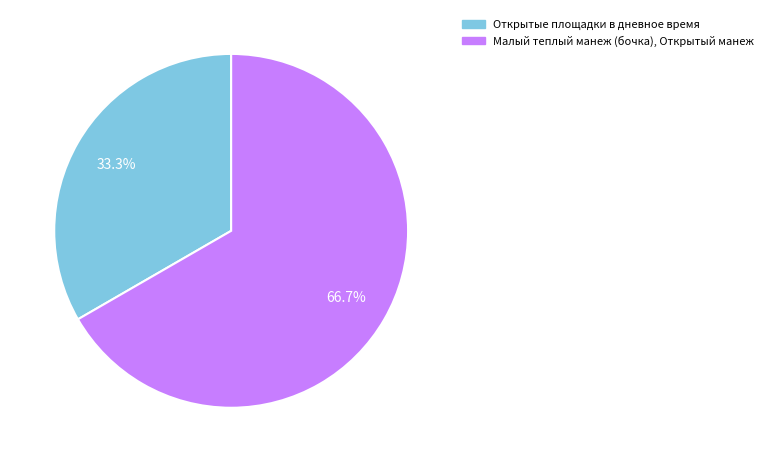

What percentage do Малый теплый манеж (бочка), Открытый манеж and Открытые площадки в дневное время together represent?

100.0%